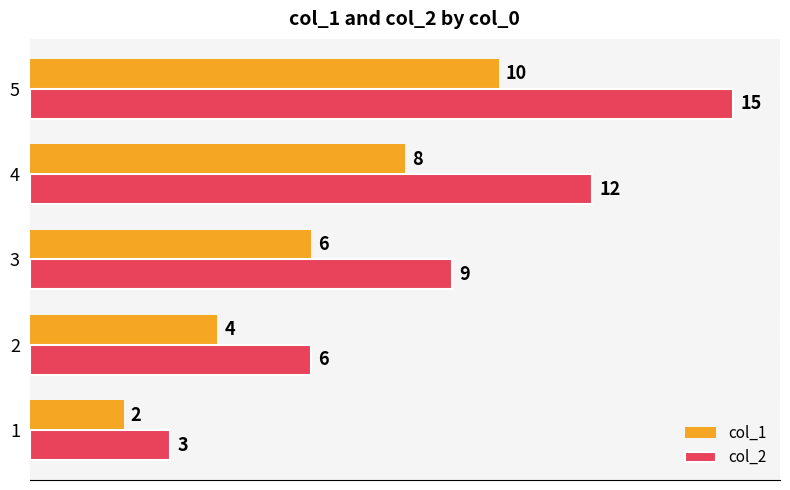

How many col_1 values are between 4 and 8?

3